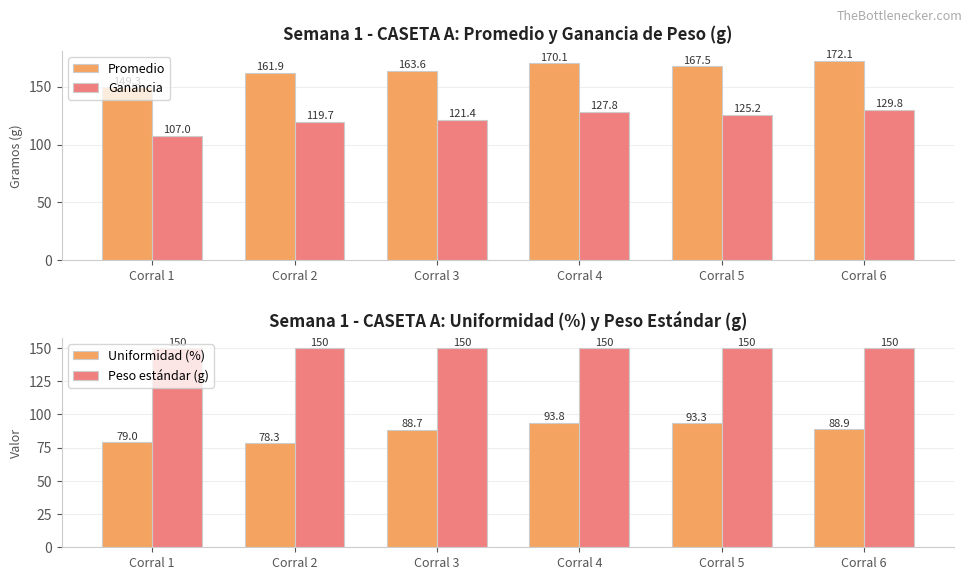

What are all the series names shown in the legend?

Promedio, Ganancia, Uniformidad (%), Peso estándar (g)